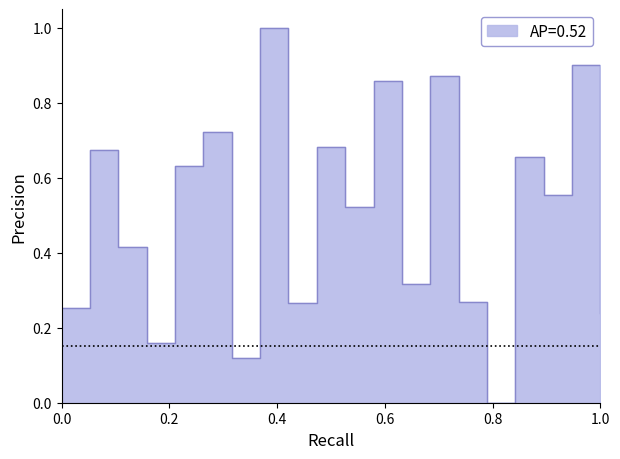

What is the average value?

0.5